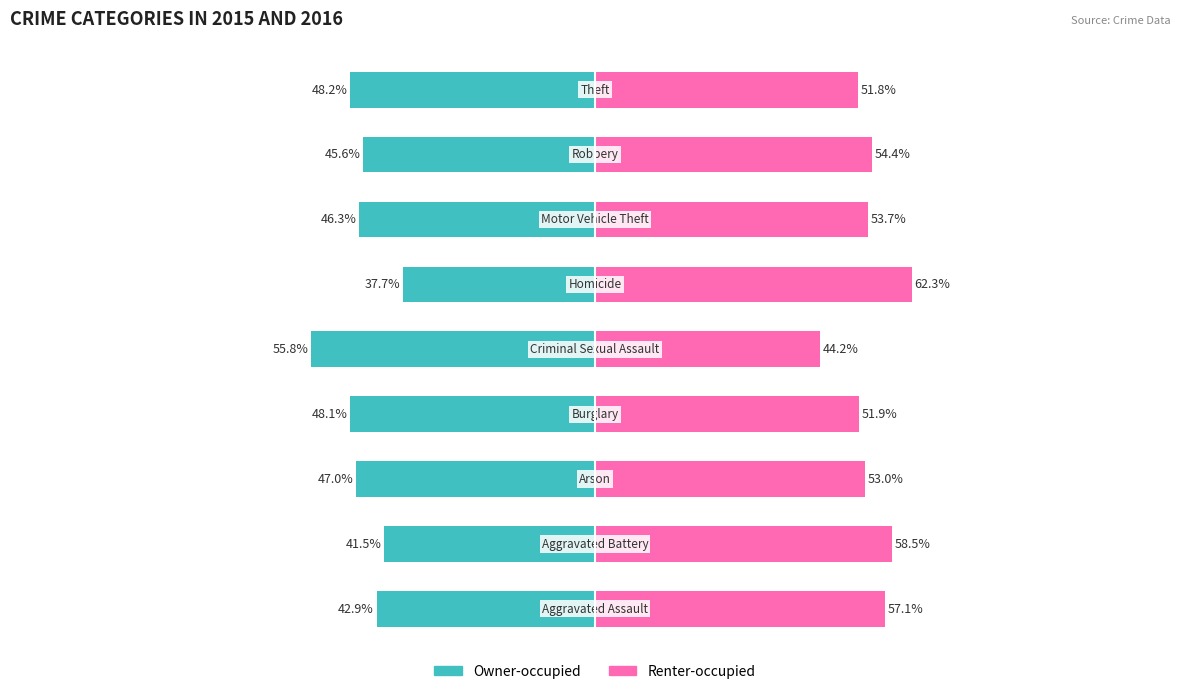

What is the greatest value displayed?

62.3